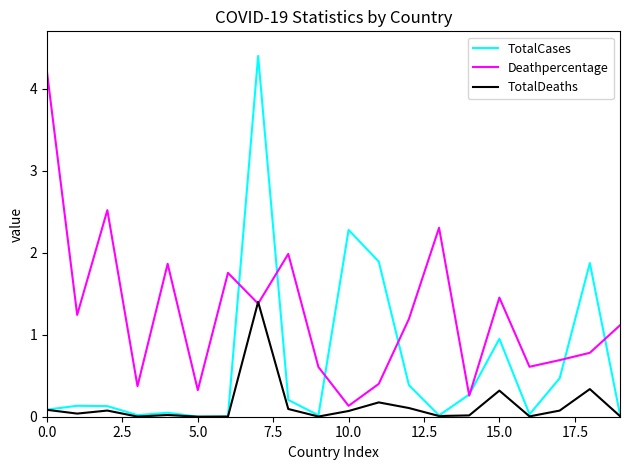

Rank the series by their maximum value, from highest to lowest.

TotalCases, Deathpercentage, TotalDeaths